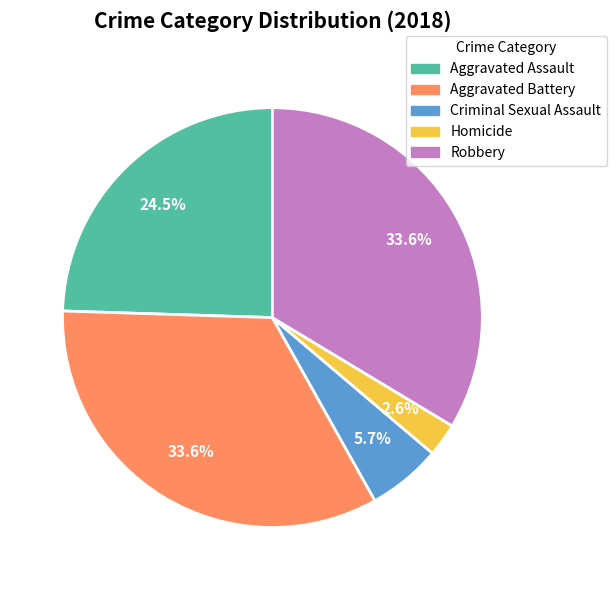

Combined, do Aggravated Battery and Criminal Sexual Assault account for over 50%?

No